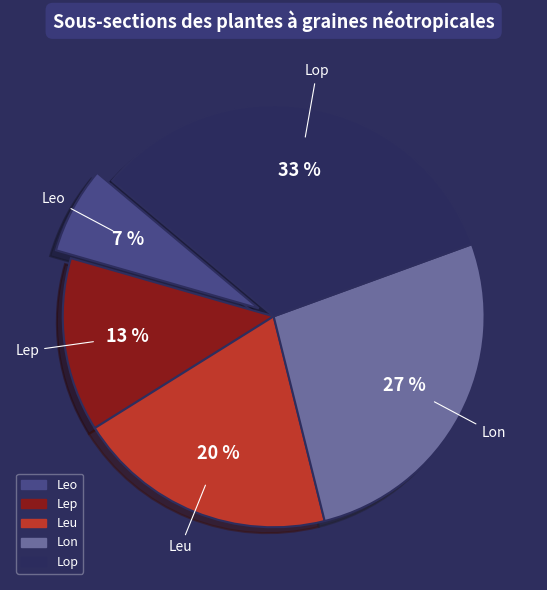

To the nearest percent, what is the average slice percentage?

20%